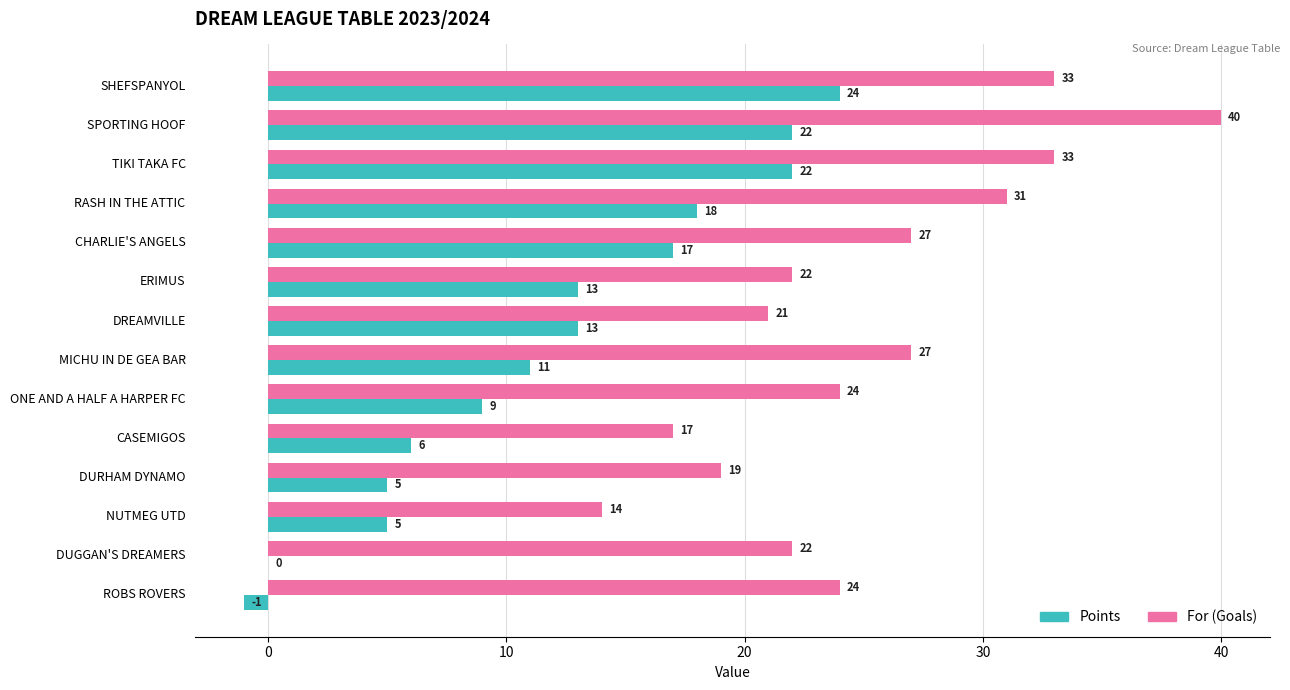

At which category does the chart reach its peak across all series?

SPORTING HOOF